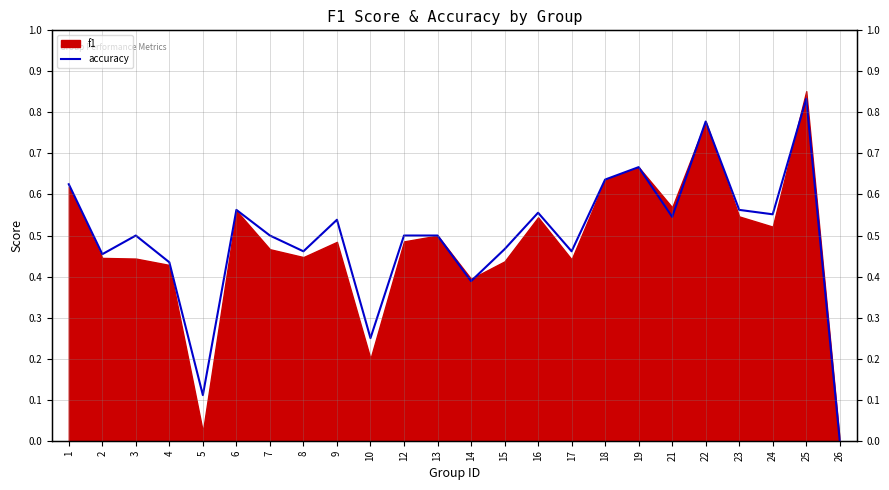

What is the difference between the maximum and minimum values?

0.8